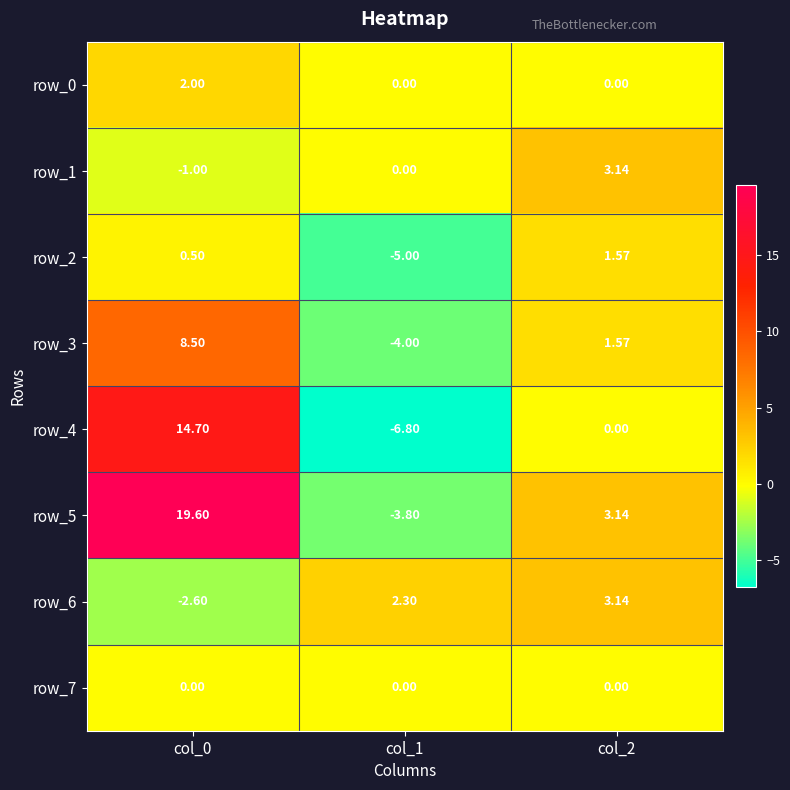

Is the value of row_1 at col_1 greater than the value of row_0 at col_0?

No